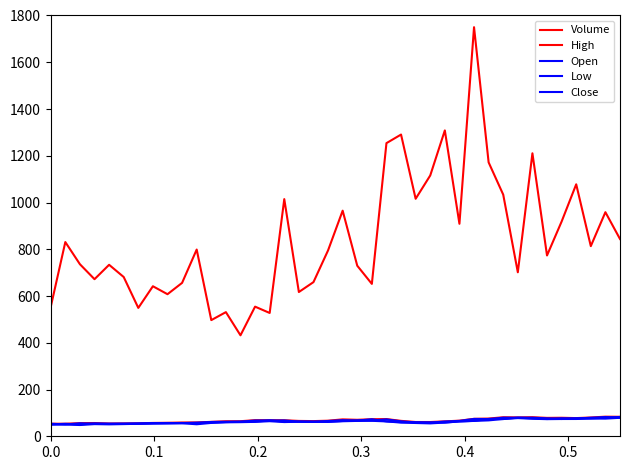

What is the maximum value for Volume?

1750.0